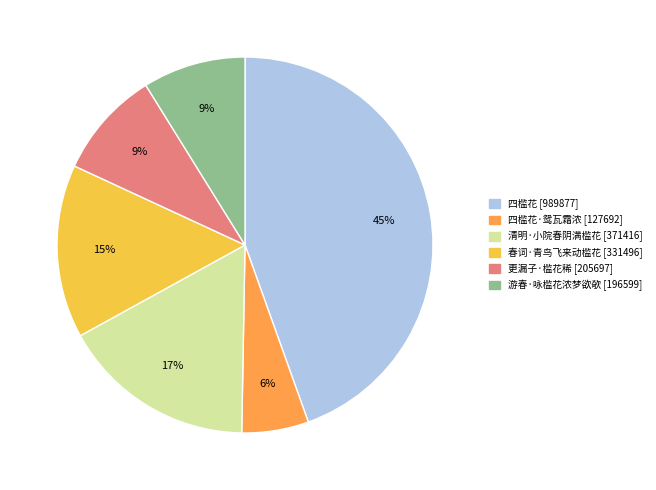

To the nearest percent, what is the difference between the largest and smallest slice percentages?

39%